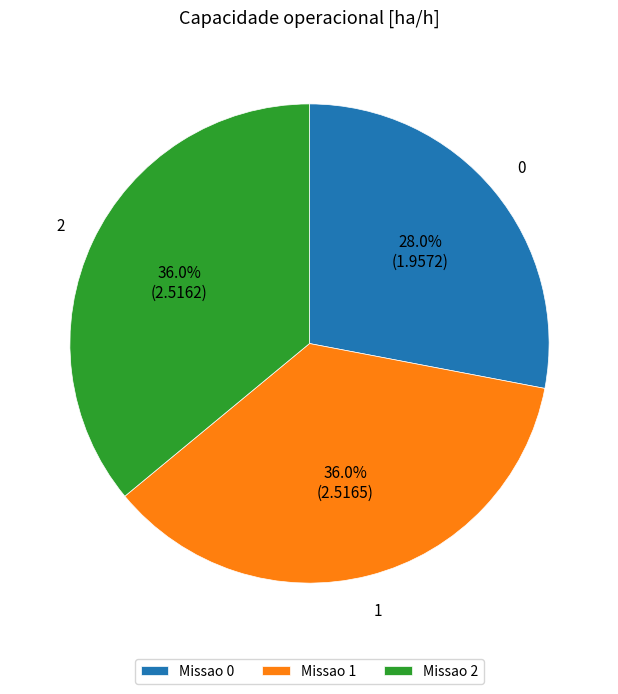

What is the ratio of the value at Missao 0 to the value at Missao 1?

0.8